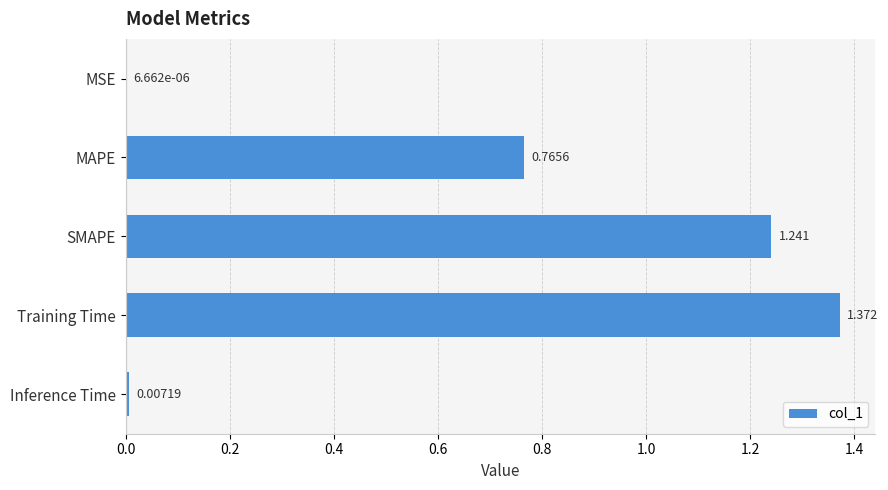

Which label corresponds to the largest value in the chart?

Training Time